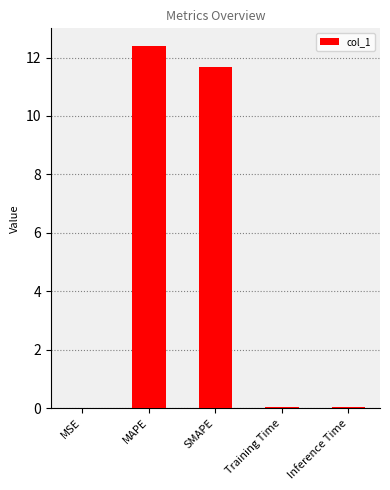

At which label is the value closest to 6?

SMAPE